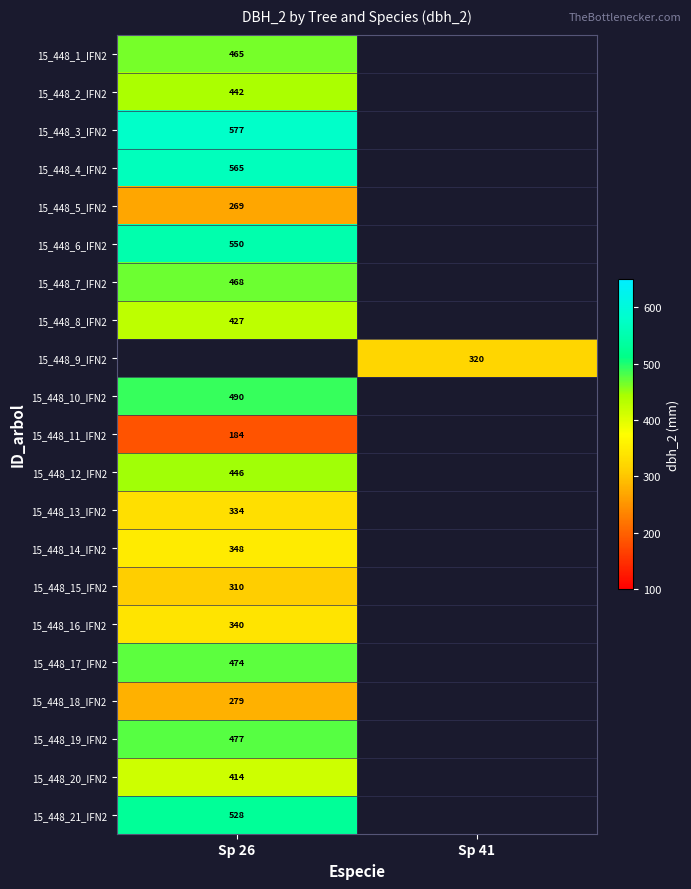

What is the difference between the highest and lowest values at Sp 26?

393.0